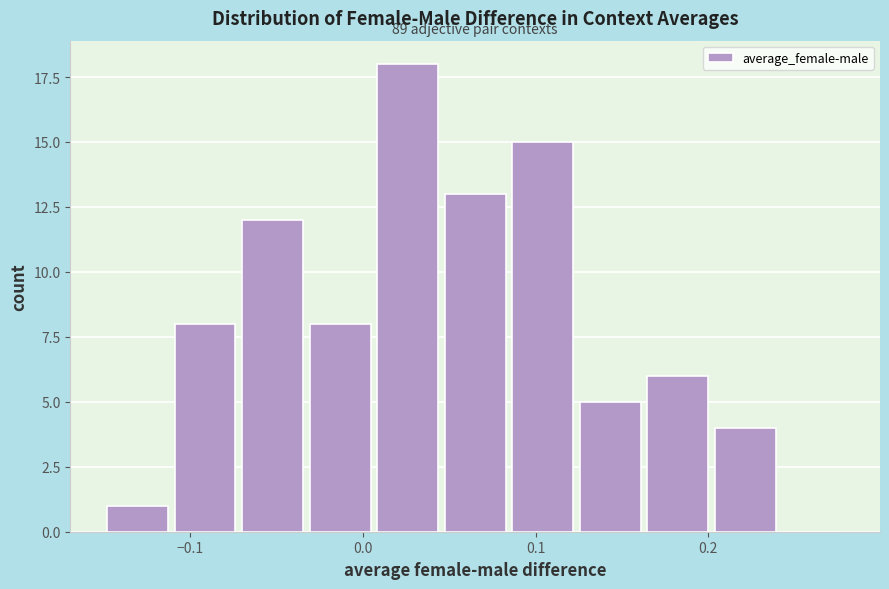

Read against the x-axis, roughly where is the centre of the tallest bar?

0.03